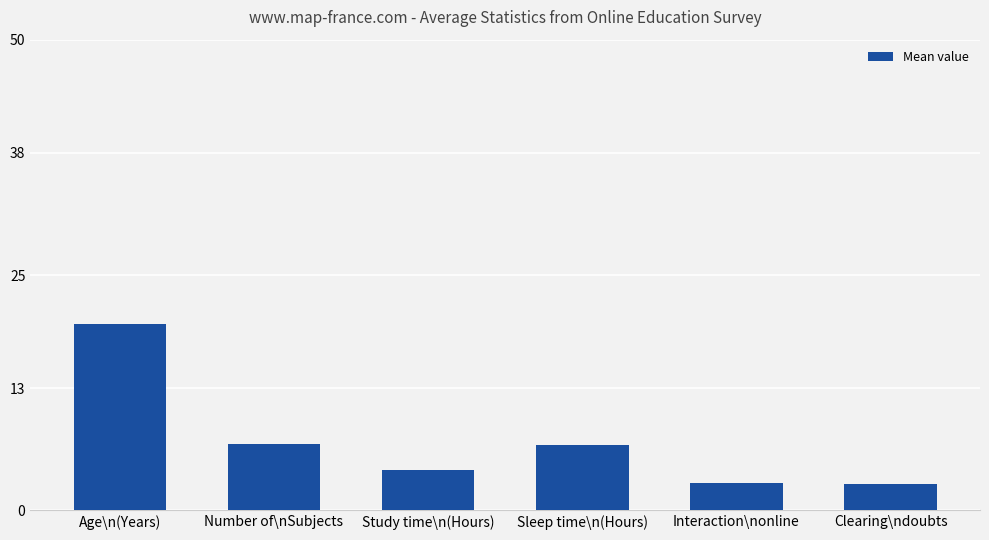

How many data points are above 6?

3